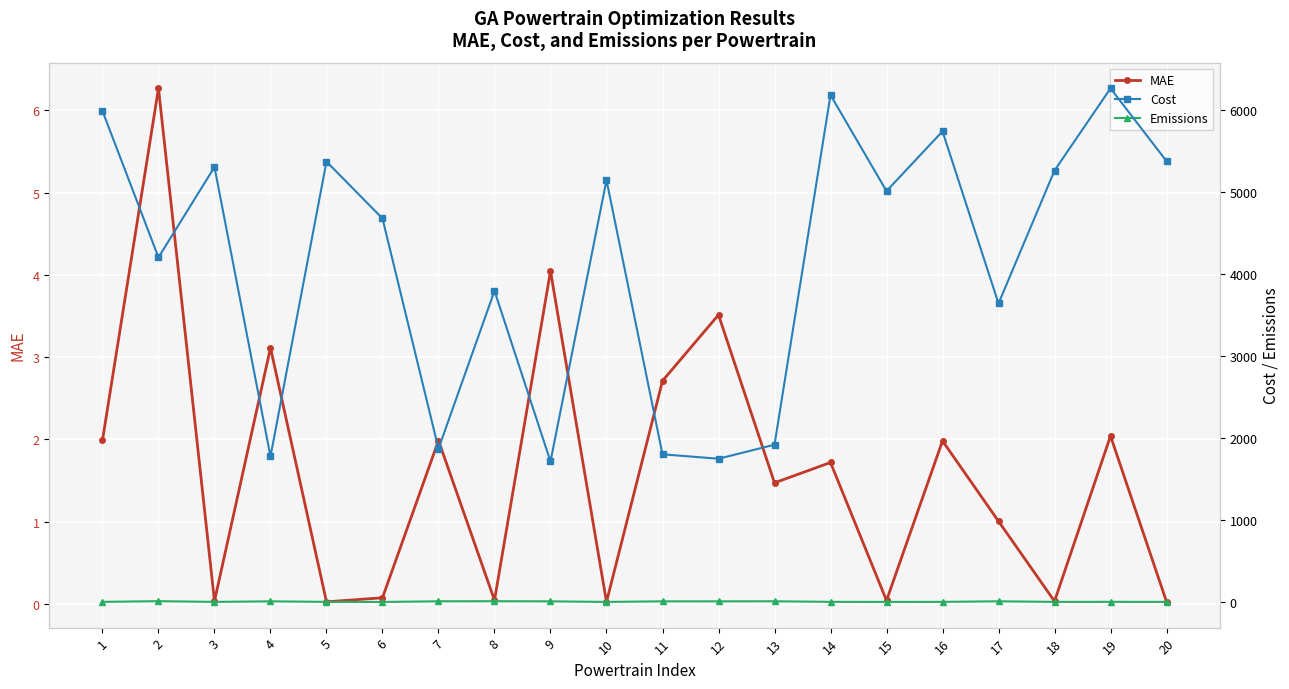

At which label is MAE closest to 3?

4